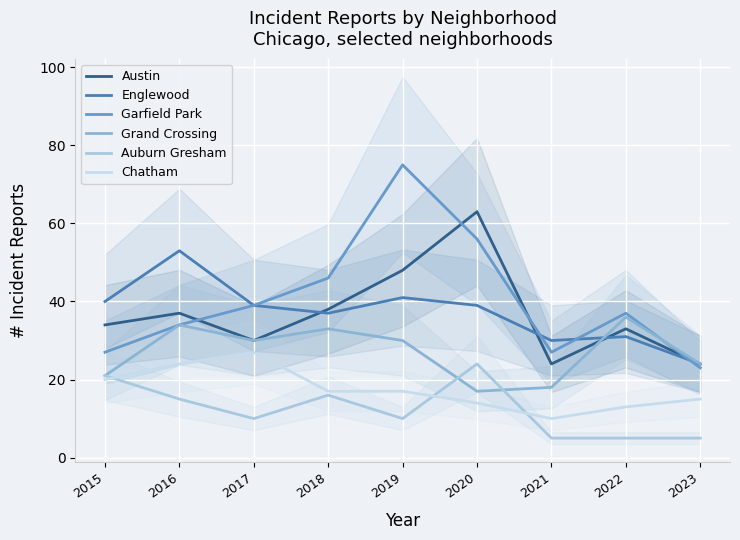

What is the smallest value displayed?

5